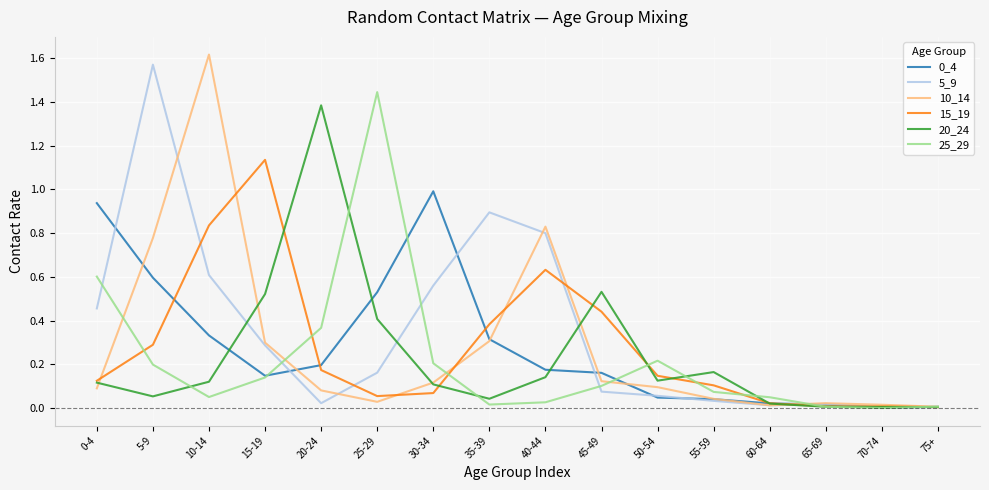

Which category has the highest value in the 20_24 series?

20-24